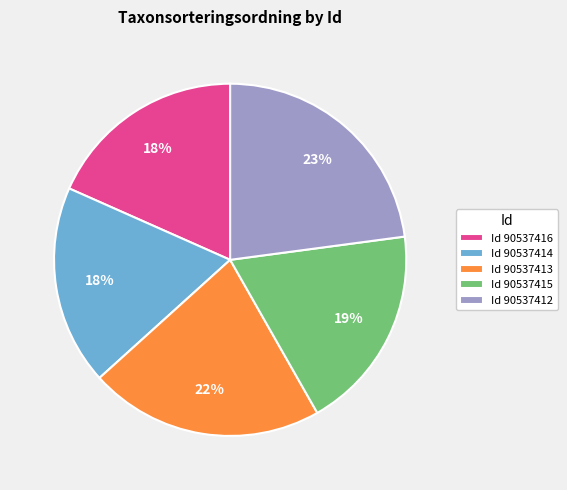

Count the number of slices in the pie.

5